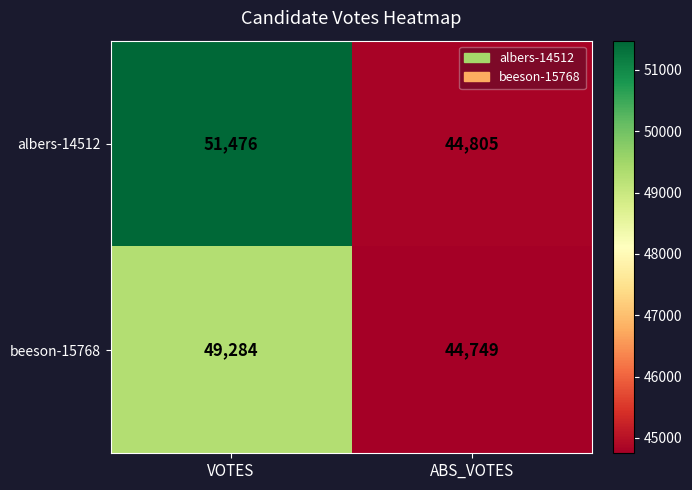

Reading left to right, extract all data points from this chart.

albers-14512: 51476	44805
beeson-15768: 49284	44749